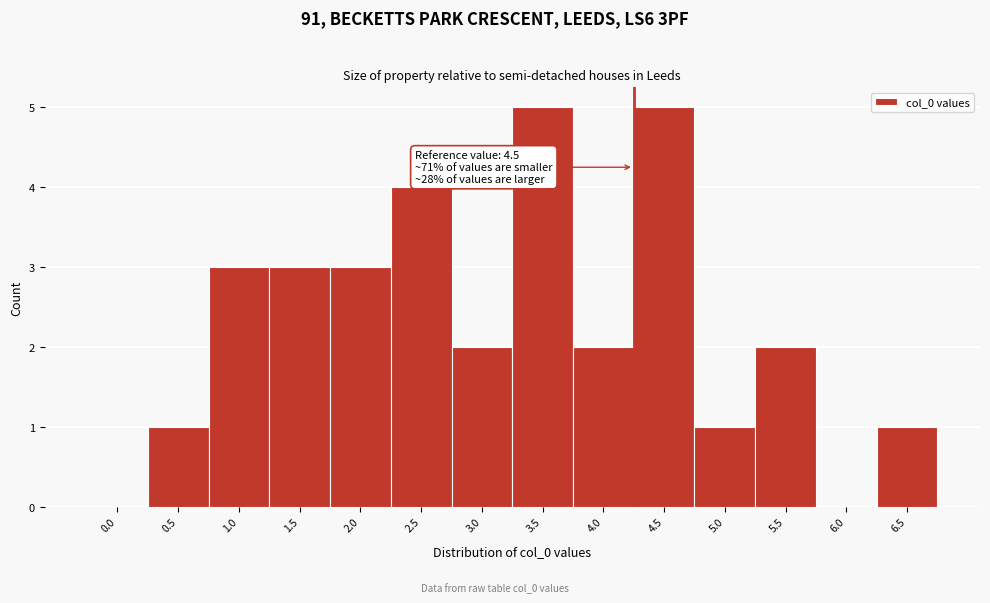

Reading left to right, list all the values displayed in this chart.

0.0=0	0.5=1	1.0=3	1.5=3	2.0=3	2.5=4	3.0=2	3.5=5	4.0=2	4.5=5	5.0=1	5.5=2	6.0=0	6.5=1